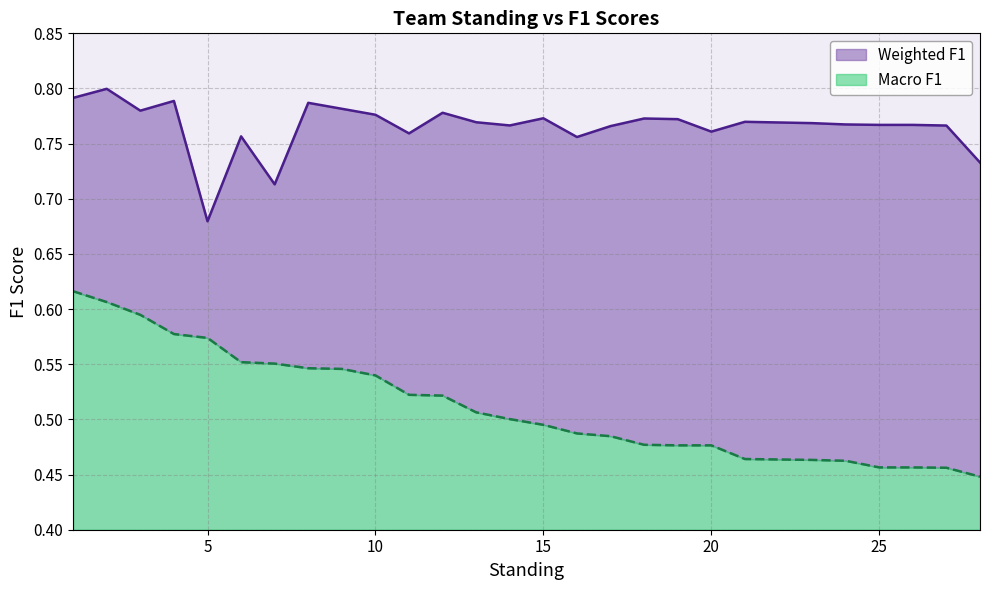

What are all the series names shown in the legend?

Weighted F1, Macro F1